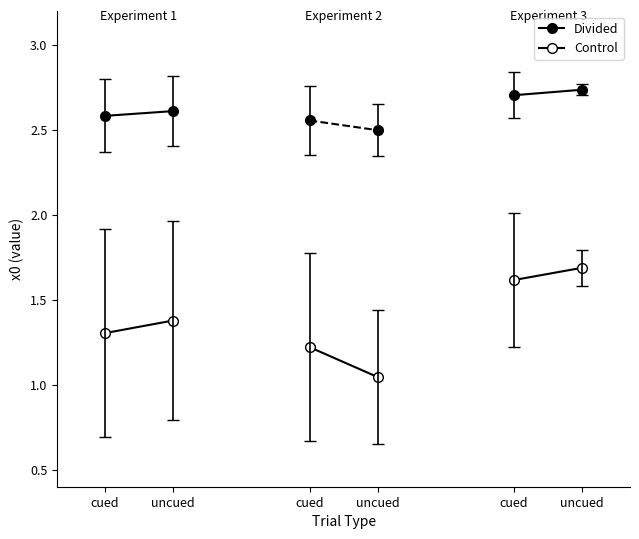

What is the label of the 1st point from the left?

cued